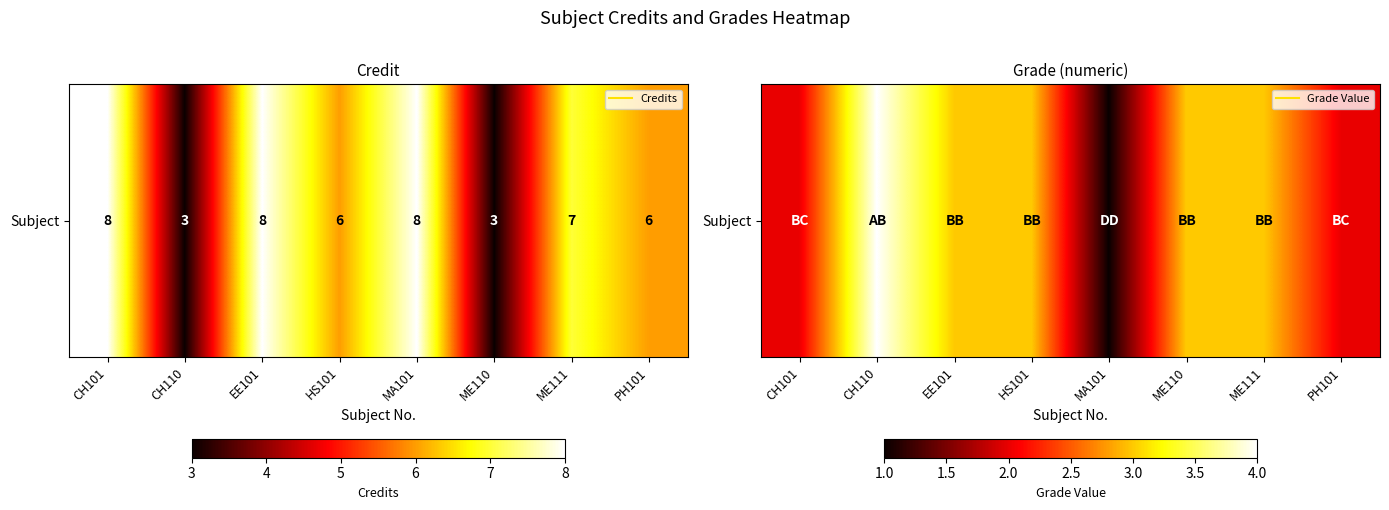

Which has a higher value, ME111 or PH101?

ME111